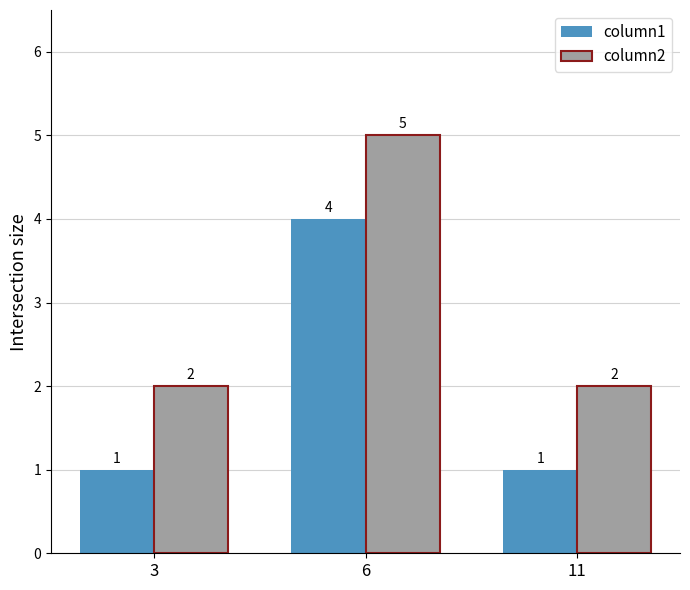

Count the column2 values in the range 2 to 5.

3